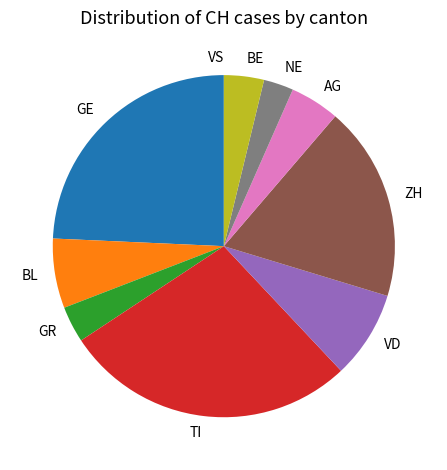

Is there a majority slice in this chart?

No